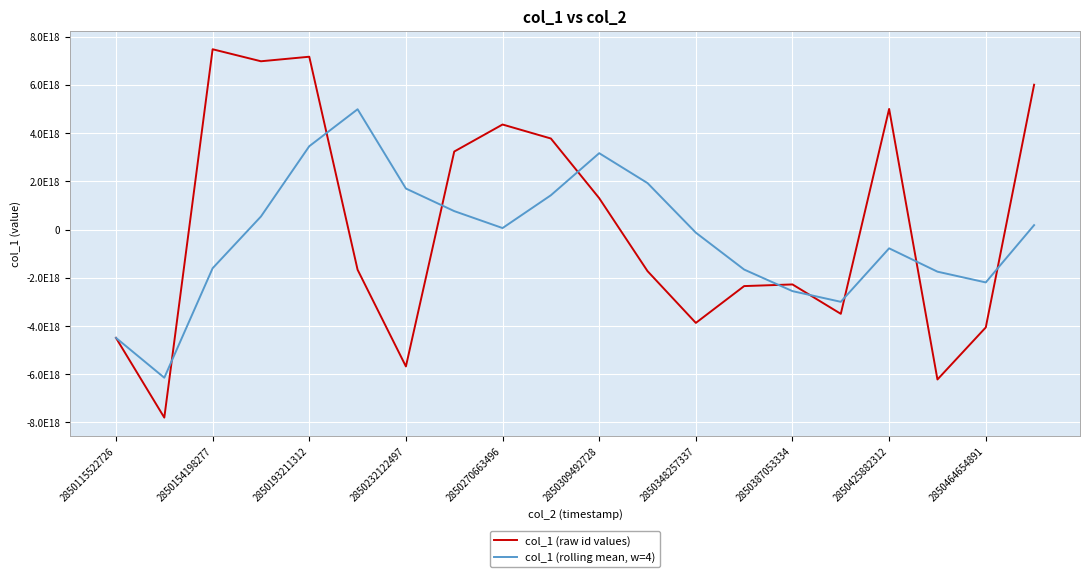

Which series has the largest total across all categories?

col_1 (raw id values)